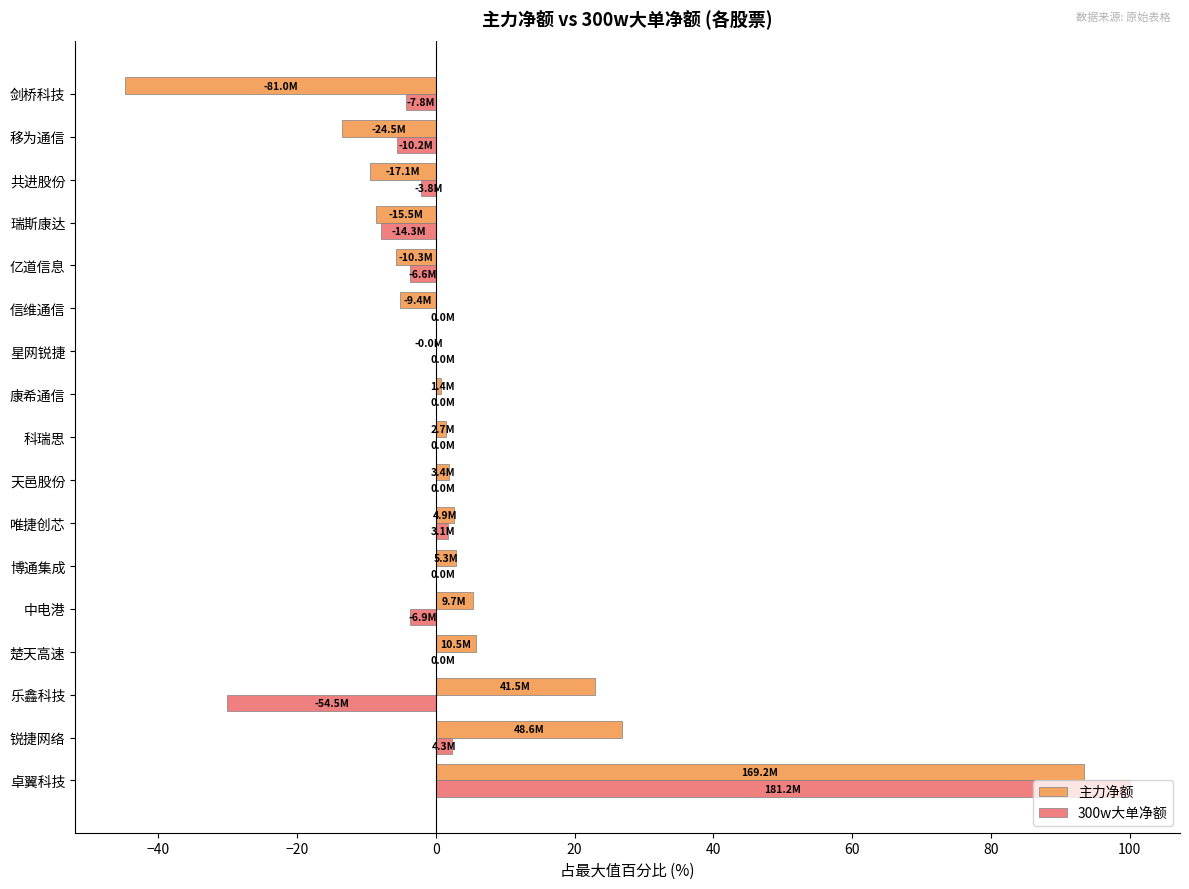

Count the number of data series in this chart.

2